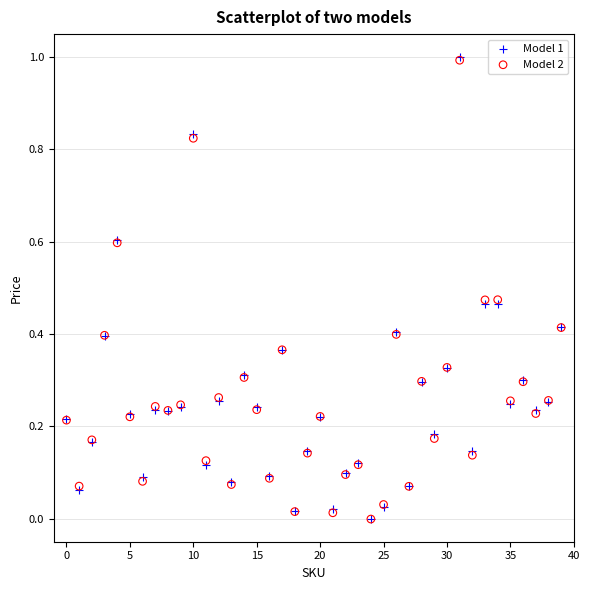

Which series has the largest Y range (max minus min)?

Model 1